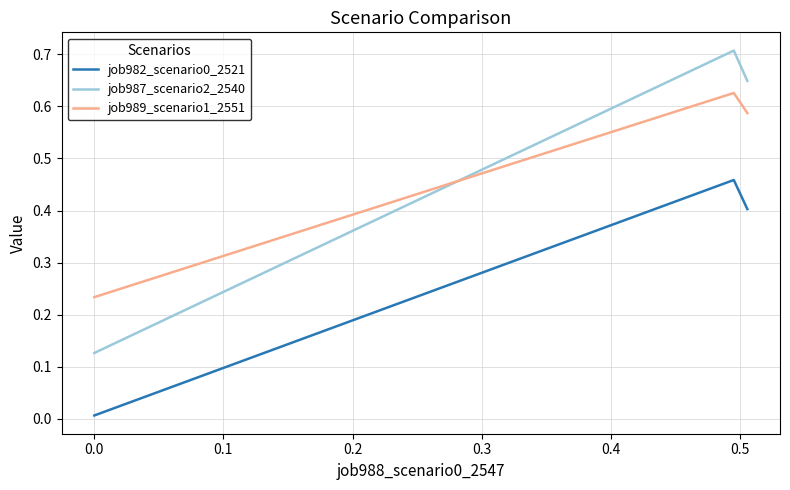

What is the maximum value shown in the chart?

0.7